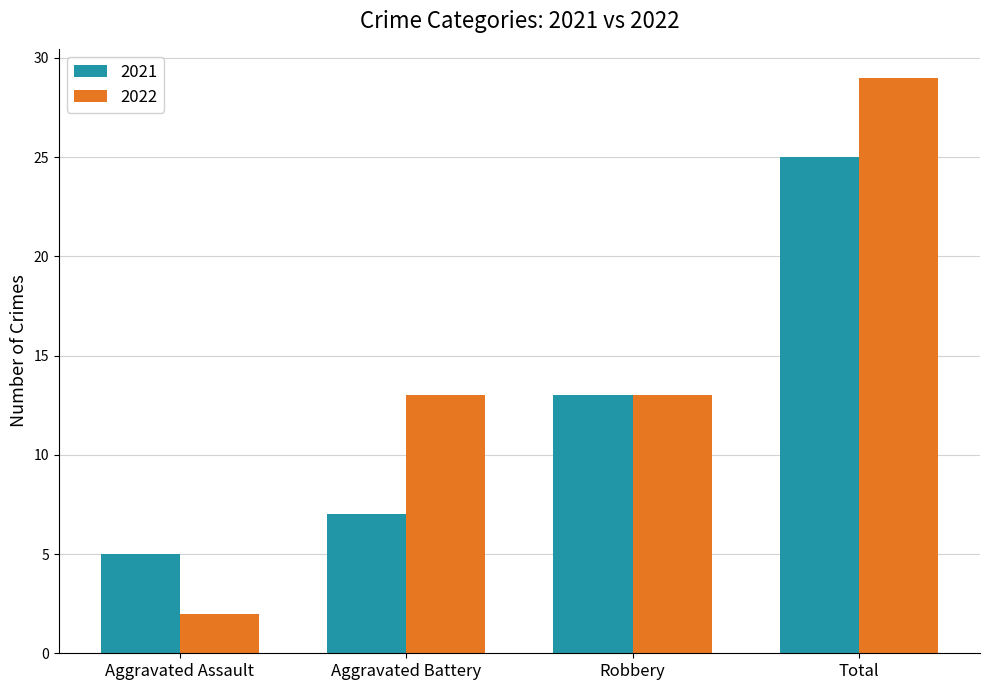

At which category does the chart reach its minimum across all series?

Aggravated Assault